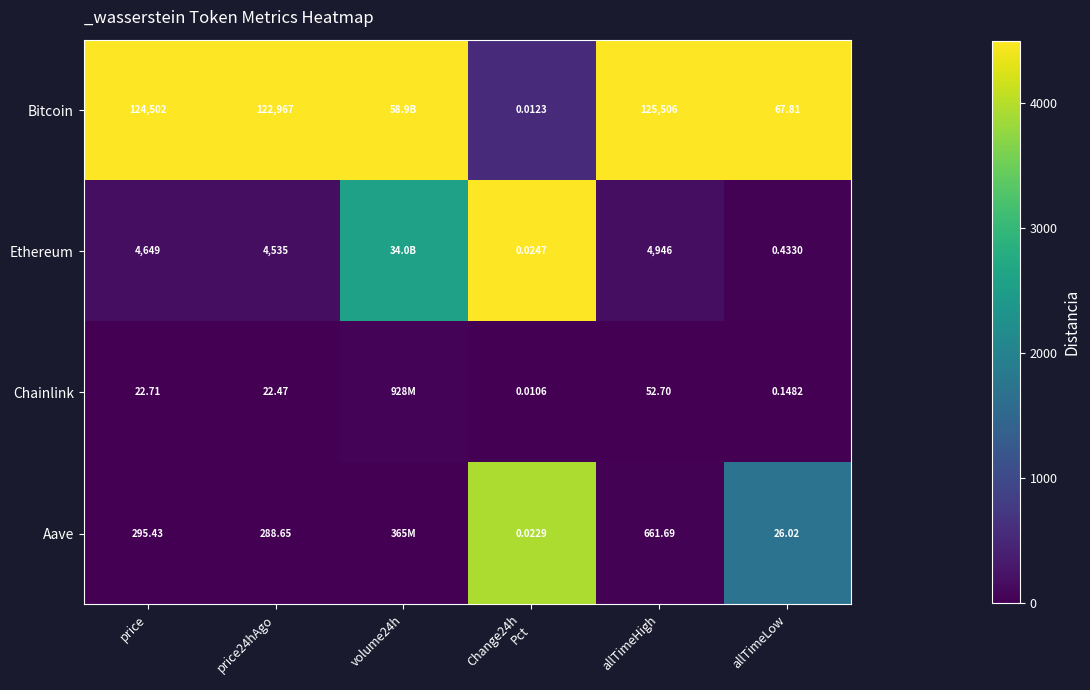

Between price24hAgo and allTimeHigh, which series saw the biggest shift?

Bitcoin